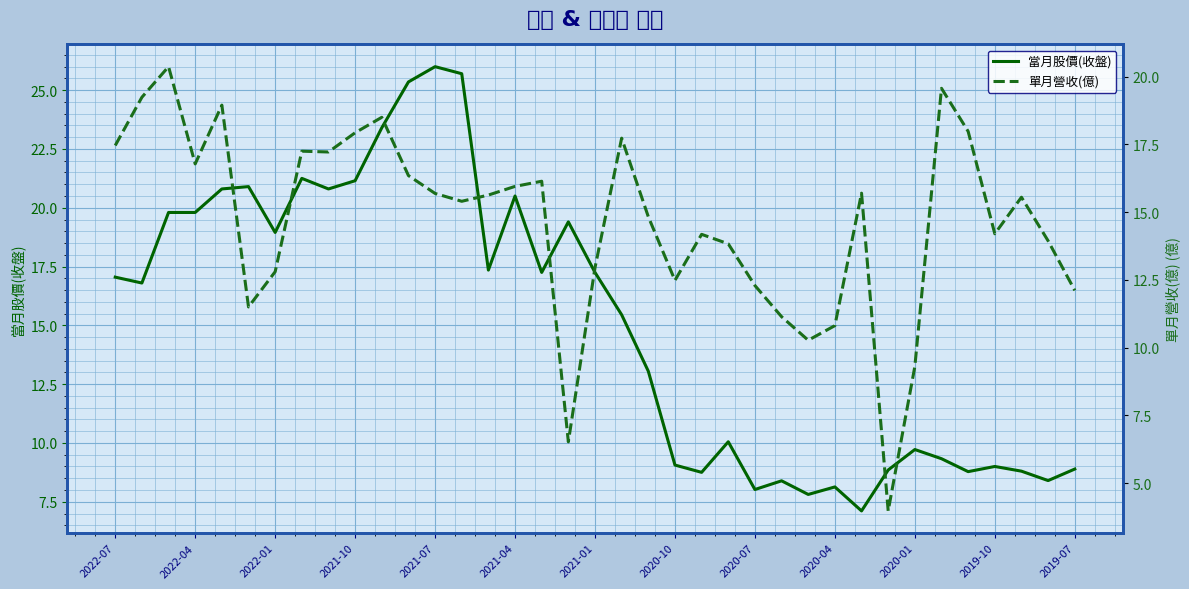

Where does the 當月股價(收盤) series first go above 16?

2022-07